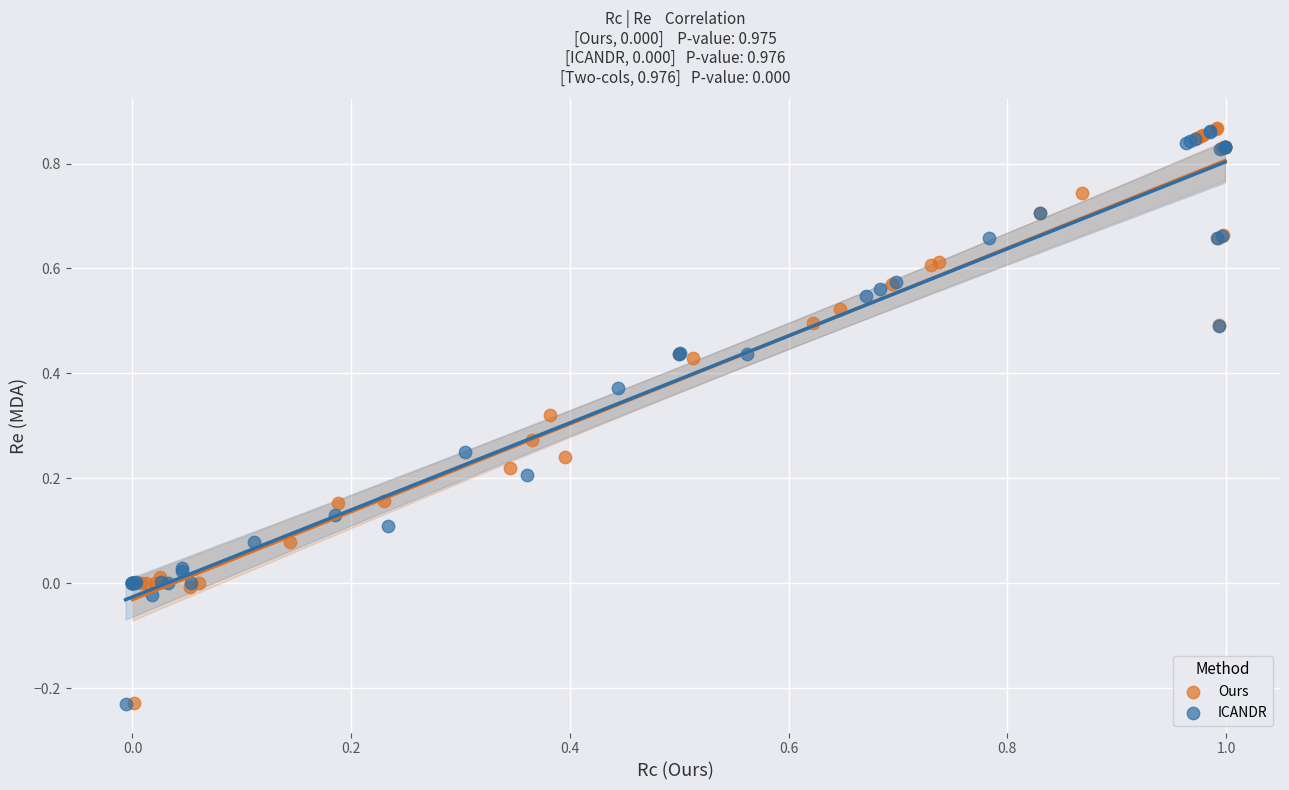

Which series has the largest Y range (max minus min)?

Ours